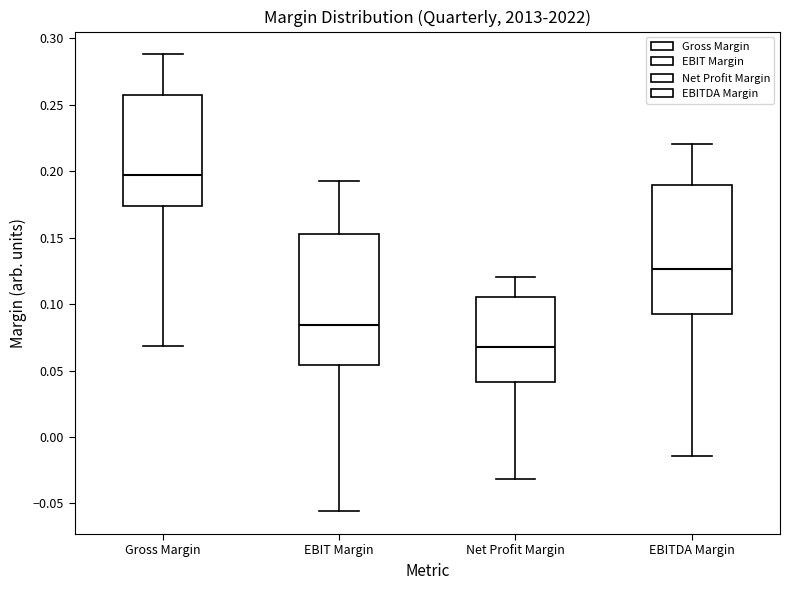

Reading left to right, read every box against the y-axis: the position of its median line, the range the box covers, and the ends of its whiskers. The values are not printed on the chart, so give them approximately, as read against the axis.

Gross Margin: median 0.195, box 0.175 to 0.260, whiskers 0.070 to 0.290
EBIT Margin: median 0.085, box 0.055 to 0.155, whiskers -0.055 to 0.195
Net Profit Margin: median 0.070, box 0.040 to 0.105, whiskers -0.030 to 0.120
EBITDA Margin: median 0.125, box 0.090 to 0.190, whiskers -0.015 to 0.220